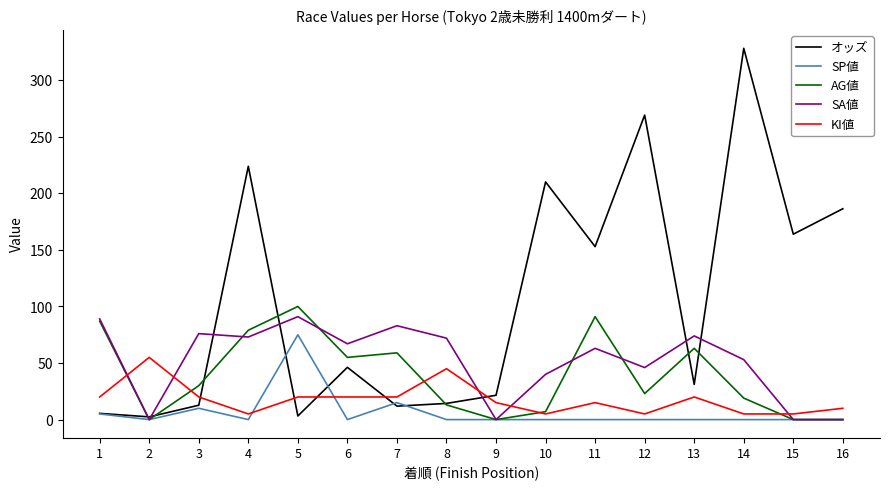

What is the sum of all SP値 values?

105.0